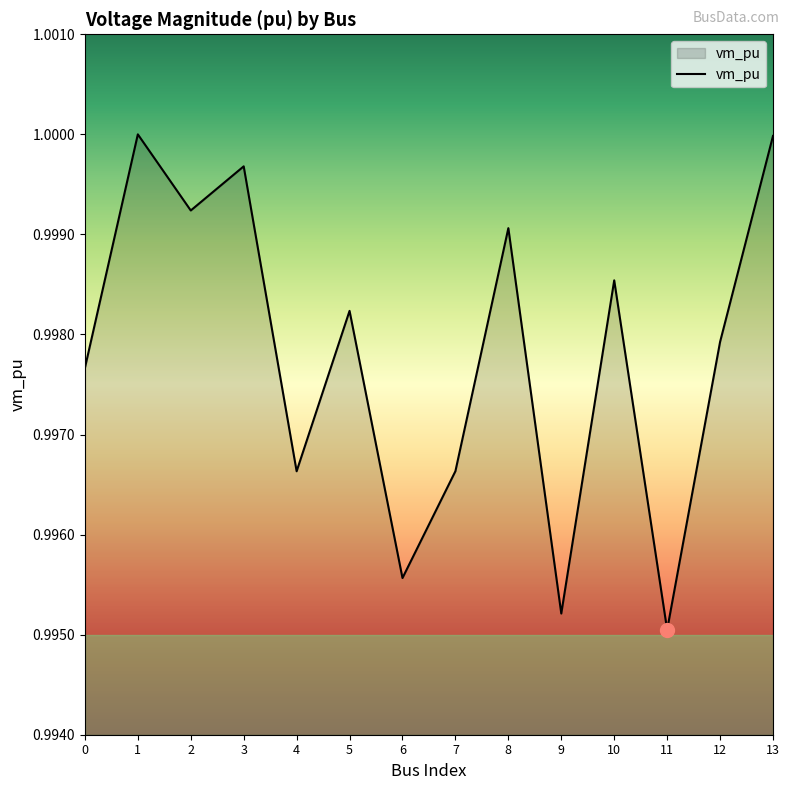

Which has a higher value, 11 or 10?

10